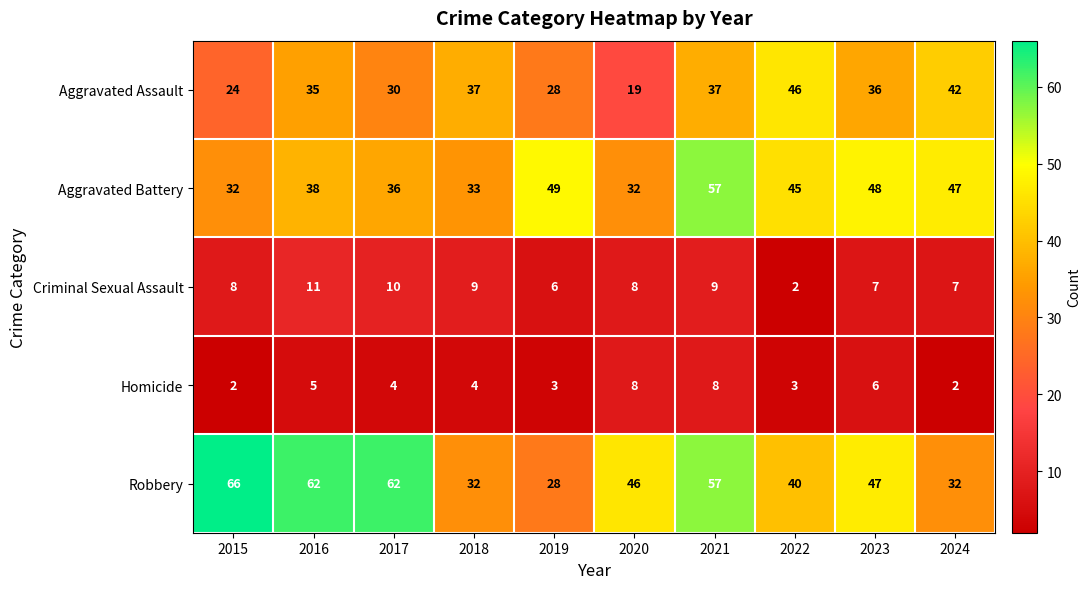

Where is Aggravated Assault nearest to the value 32?

2017